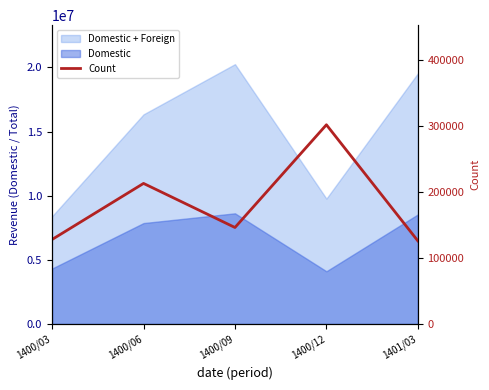

What is the difference between the second highest and minimum values?

87194